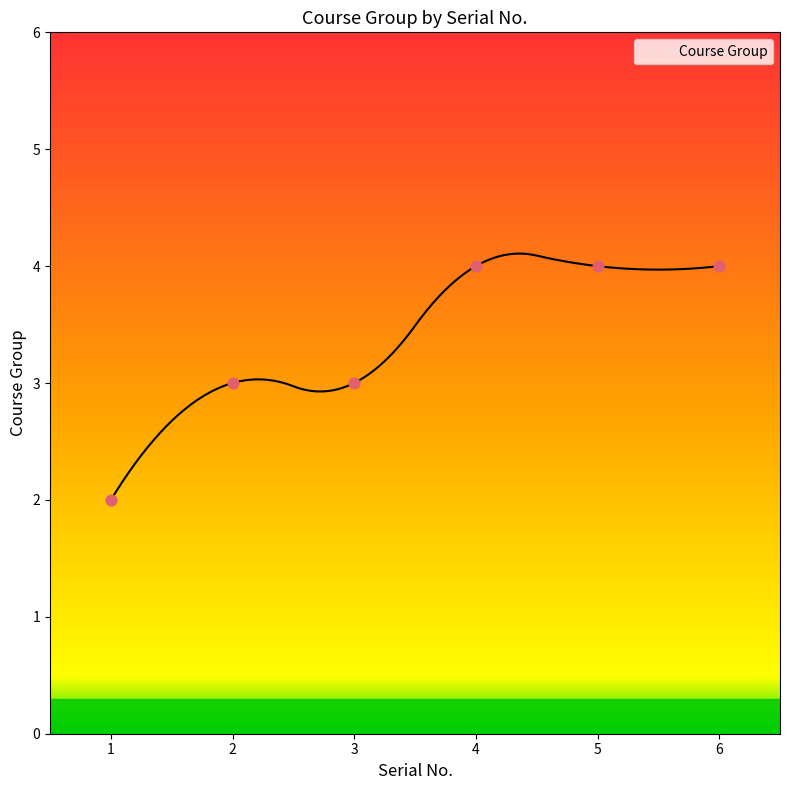

Approximately how many times larger is the value at 5 compared to 6?

1.0